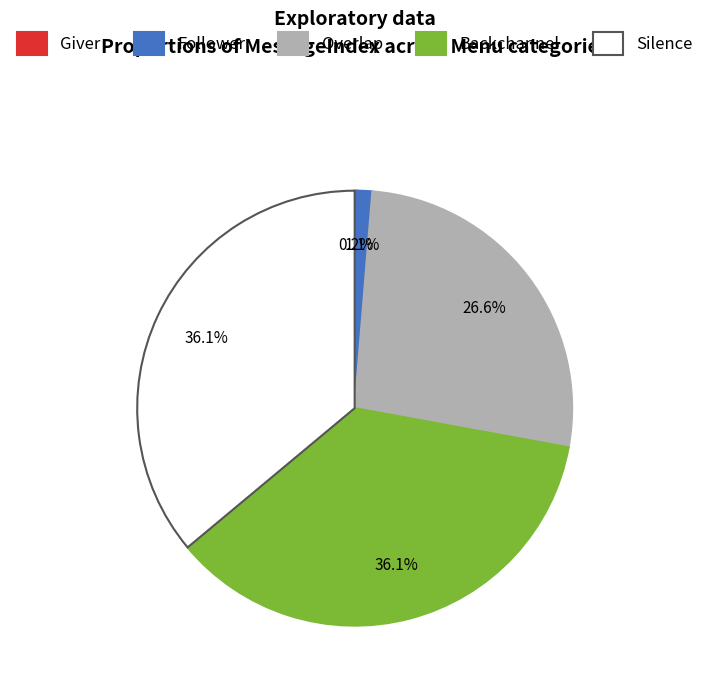

Is there a majority slice in this chart?

No